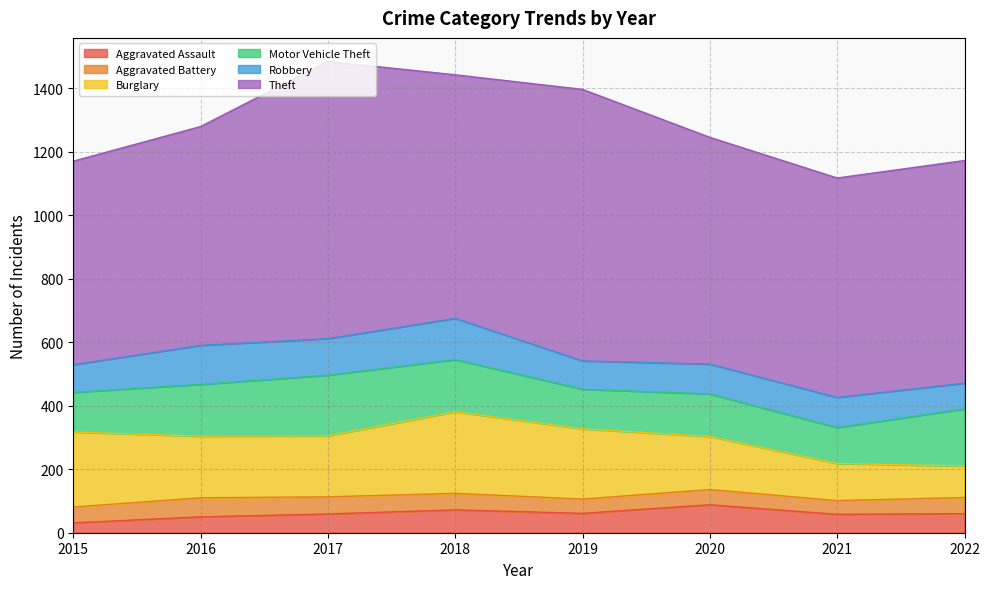

True or false: Theft has more than 2 points higher than both neighbors.

False